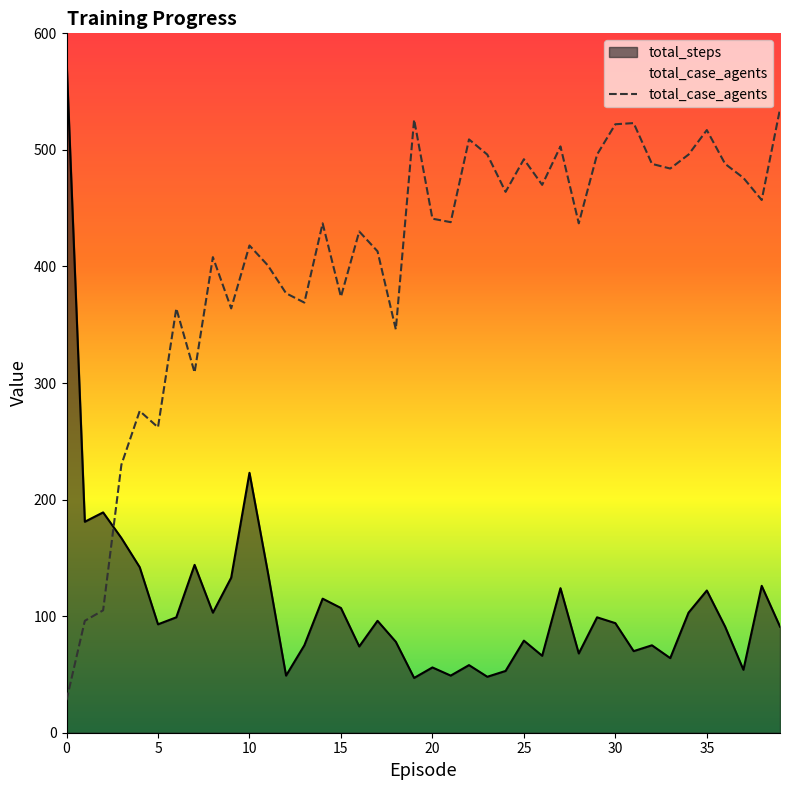

What is the difference between the maximum and minimum values in the total_case_agents series?

507